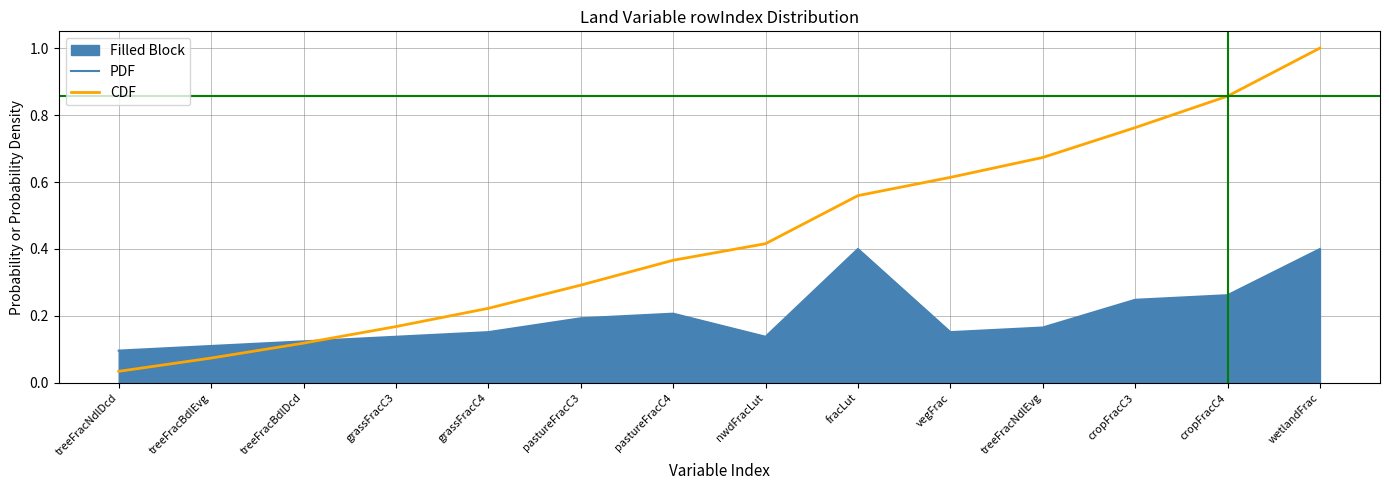

Does the chart display data point markers on the line(s)?

No